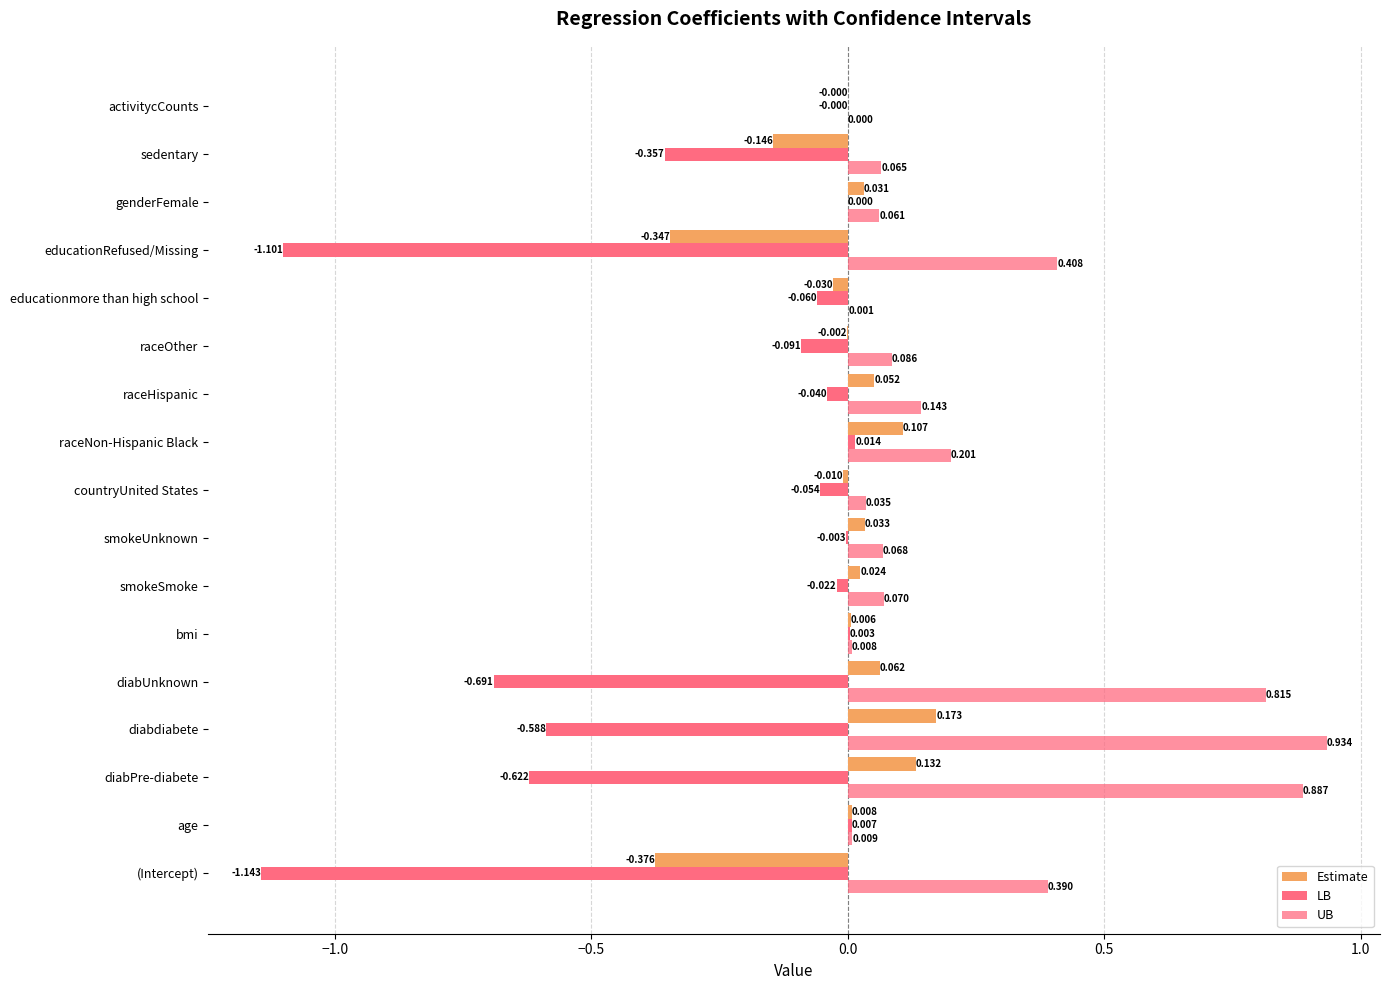

List the series in order of their overall mean, lowest first.

LB, Estimate, UB